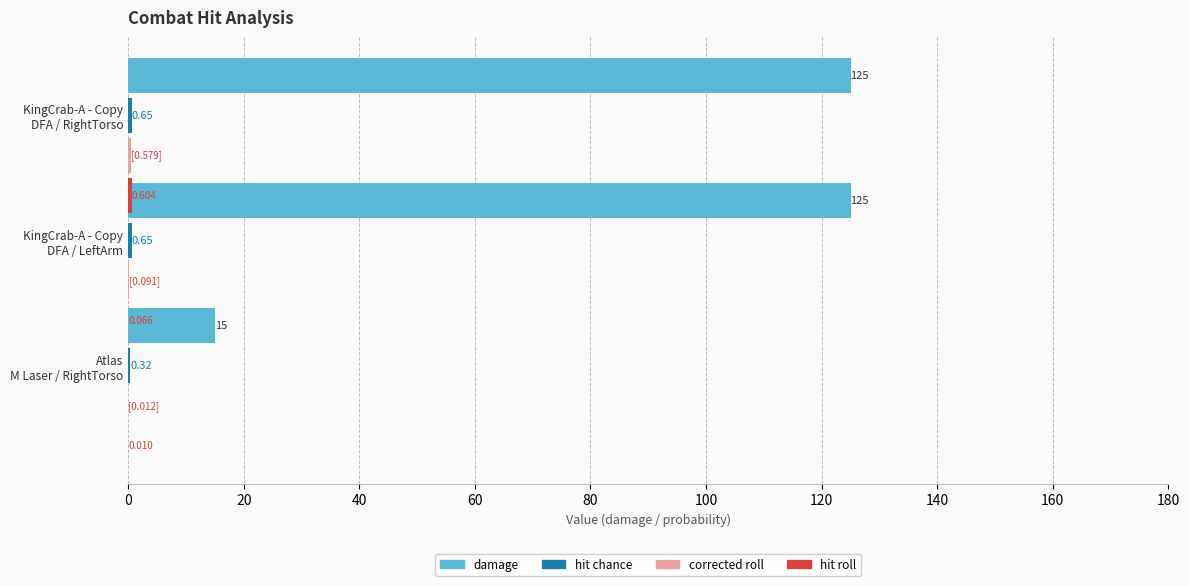

What are all the series names shown in the legend?

damage, hit chance, corrected roll, hit roll